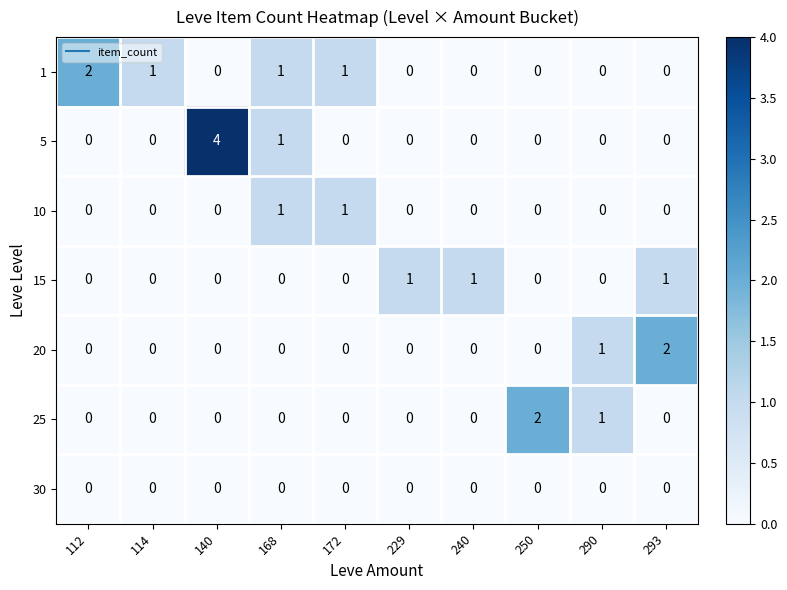

Which label corresponds to the largest value in the chart?

140